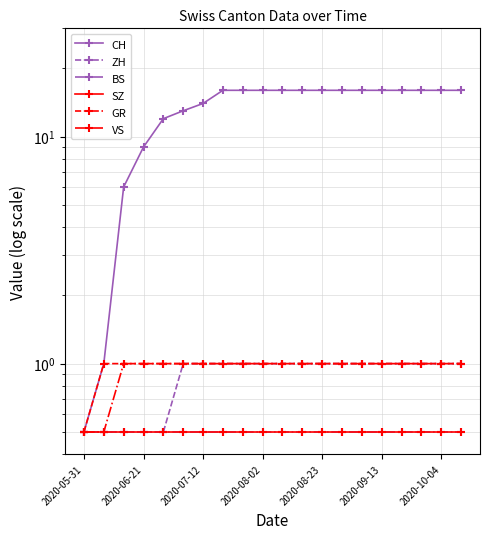

True or false: ZH and SZ intersect in this chart.

False